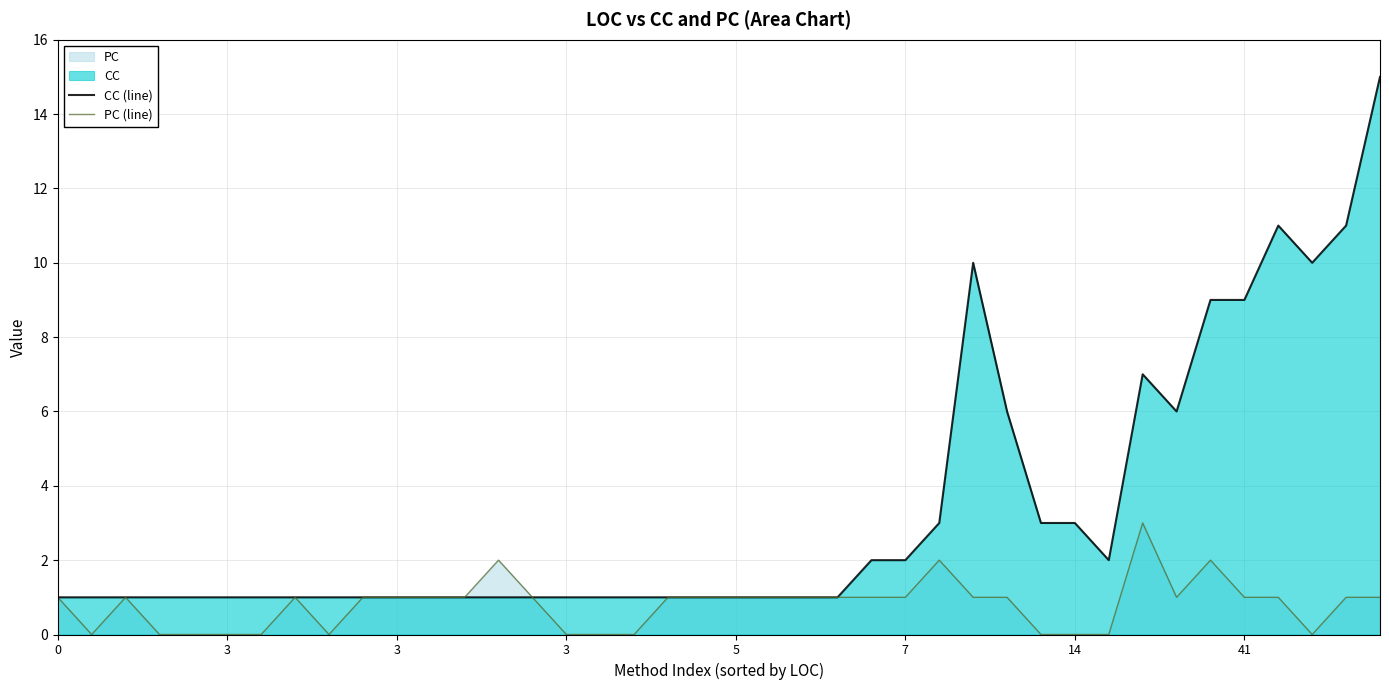

Which series has the largest range (max minus min)?

CC (line)